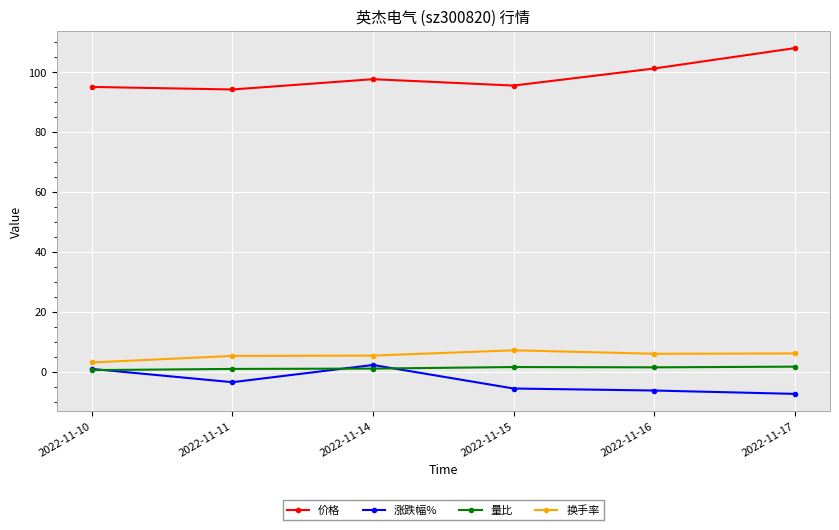

Which label corresponds to the largest value in the chart?

2022-11-17